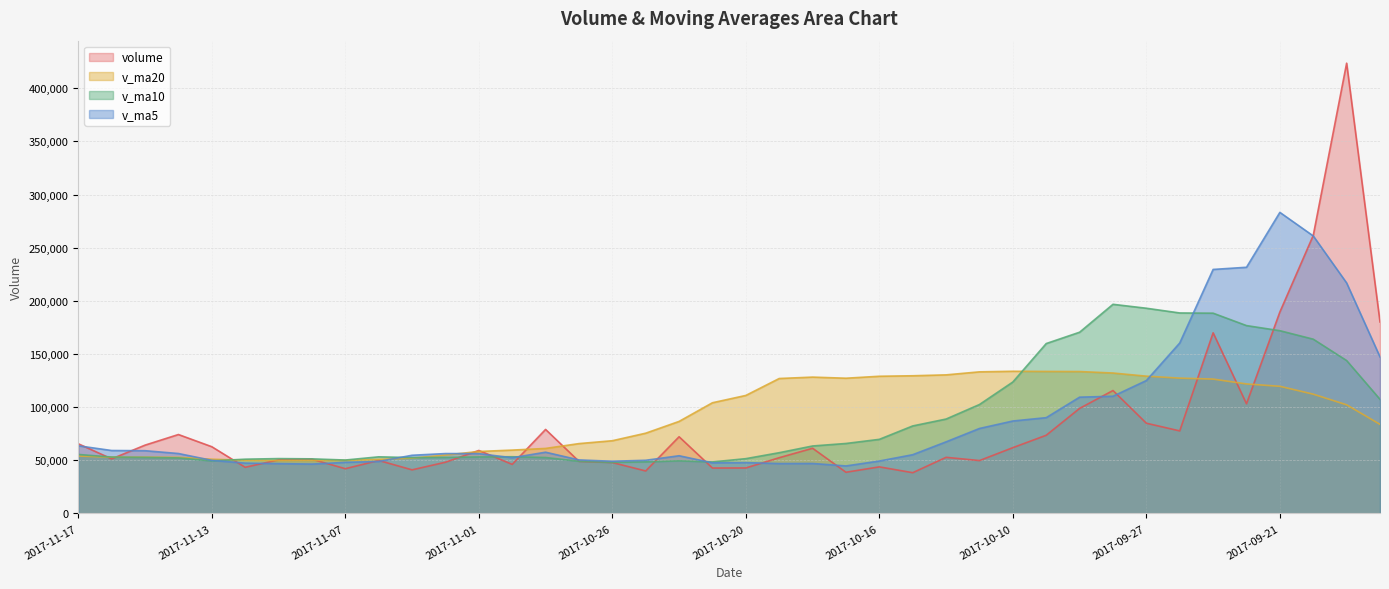

Reading left to right, list all the values displayed in this chart.

volume: 2017-11-17=65583.0	2017-11-16=51362.6	2017-11-15=64293.0	2017-11-14=74273.3	2017-11-13=62807.1	2017-11-10=43455.6	2017-11-09=50465.5	2017-11-08=51071.3	2017-11-07=42127.1	2017-11-06=49899.0	2017-11-03=41061.2	2017-11-02=48216.6	2017-11-01=59284.8	2017-10-31=46197.6	2017-10-30=79070.3	2017-10-27=49061.3	2017-10-26=47927.0	2017-10-25=40008.6	2017-10-24=72182.7	2017-10-23=42757.5	2017-10-20=42827.0	2017-10-19=52471.9	2017-10-18=61360.0	2017-10-17=38793.8	2017-10-16=43848.6	2017-10-13=38380.1	2017-10-12=52827.1	2017-10-11=49775.5	2017-10-10=61917.3	2017-10-09=73593.8	2017-09-29=98847.4	2017-09-28=115658.8	2017-09-27=84907.3	2017-09-26=77678.5	2017-09-25=169927.3	2017-09-22=103195.1	2017-09-21=189489.3	2017-09-20=261519.8	2017-09-19=423499.0	2017-09-18=180133.8
v_ma5: 2017-11-17=63663.8	2017-11-16=59238.3	2017-11-15=59058.9	2017-11-14=56414.6	2017-11-13=49985.3	2017-11-10=47403.7	2017-11-09=46924.8	2017-11-08=46475.1	2017-11-07=48117.8	2017-11-06=48931.8	2017-11-03=54766.1	2017-11-02=56366.1	2017-11-01=56308.2	2017-10-31=52453.0	2017-10-30=57650.0	2017-10-27=50387.4	2017-10-26=49140.6	2017-10-25=50049.5	2017-10-24=54319.8	2017-10-23=47642.0	2017-10-20=47860.3	2017-10-19=46970.9	2017-10-18=47041.9	2017-10-17=44725.0	2017-10-16=49349.7	2017-10-13=55298.8	2017-10-12=67392.2	2017-10-11=79958.6	2017-10-10=86984.9	2017-10-09=90137.2	2017-09-29=109403.9	2017-09-28=110273.4	2017-09-27=125039.5	2017-09-26=160362.0	2017-09-25=229526.1	2017-09-22=231567.4	2017-09-21=283192.7	2017-09-20=261035.8	2017-09-19=216825.2	2017-09-18=147256.4
v_ma10: 2017-11-17=55533.8	2017-11-16=53081.6	2017-11-15=52767.0	2017-11-14=52266.2	2017-11-13=49458.6	2017-11-10=51084.9	2017-11-09=51645.5	2017-11-08=51391.6	2017-11-07=50285.4	2017-11-06=53290.9	2017-11-03=52576.8	2017-11-02=52753.3	2017-11-01=53178.9	2017-10-31=53386.4	2017-10-30=52646.0	2017-10-27=49123.8	2017-10-26=48055.7	2017-10-25=48545.7	2017-10-24=49522.4	2017-10-23=48495.9	2017-10-20=51579.5	2017-10-19=57181.6	2017-10-18=63500.2	2017-10-17=65855.0	2017-10-16=69743.4	2017-10-13=82351.3	2017-10-12=88832.8	2017-10-11=102499.0	2017-10-10=123673.5	2017-10-09=159831.6	2017-09-29=170485.6	2017-09-28=196733.0	2017-09-27=193037.6	2017-09-26=188593.6	2017-09-25=188391.2	2017-09-22=176718.5	2017-09-21=171916.1	2017-09-20=163936.3	2017-09-19=143842.9	2017-09-18=107367.8
v_ma20: 2017-11-17=54055.3	2017-11-16=52917.5	2017-11-15=52972.9	2017-11-14=52826.3	2017-11-13=51052.3	2017-11-10=50104.4	2017-11-09=49850.6	2017-11-08=49968.7	2017-11-07=49903.9	2017-11-06=50893.4	2017-11-03=52078.1	2017-11-02=54967.4	2017-11-01=58339.6	2017-10-31=59620.7	2017-10-30=61194.7	2017-10-27=65737.6	2017-10-26=68444.3	2017-10-25=75522.4	2017-10-24=86597.9	2017-10-23=104163.8	2017-10-20=111032.6	2017-10-19=126957.3	2017-10-18=128268.9	2017-10-17=127224.3	2017-10-16=129067.3	2017-10-13=129534.9	2017-10-12=130374.4	2017-10-11=133217.6	2017-10-10=133758.2	2017-10-09=133599.7	2017-09-29=133500.6	2017-09-28=132109.2	2017-09-27=129156.0	2017-09-26=127313.3	2017-09-25=126416.2	2017-09-22=121850.2	2017-09-21=119623.2	2017-09-20=112224.3	2017-09-19=102227.1	2017-09-18=83829.1